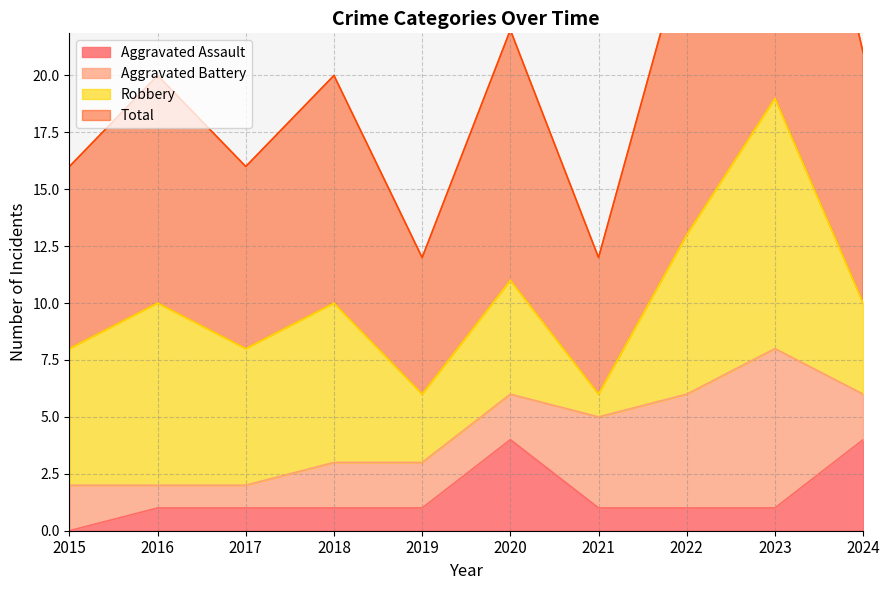

At how many categories does at least one series exceed 7?

10